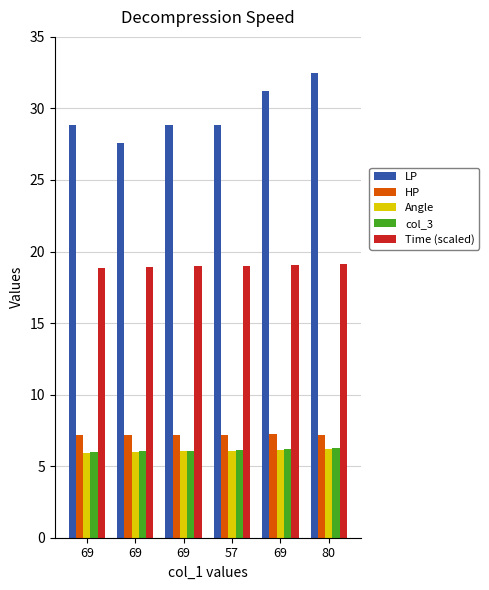

How many bars are there in each group?

5